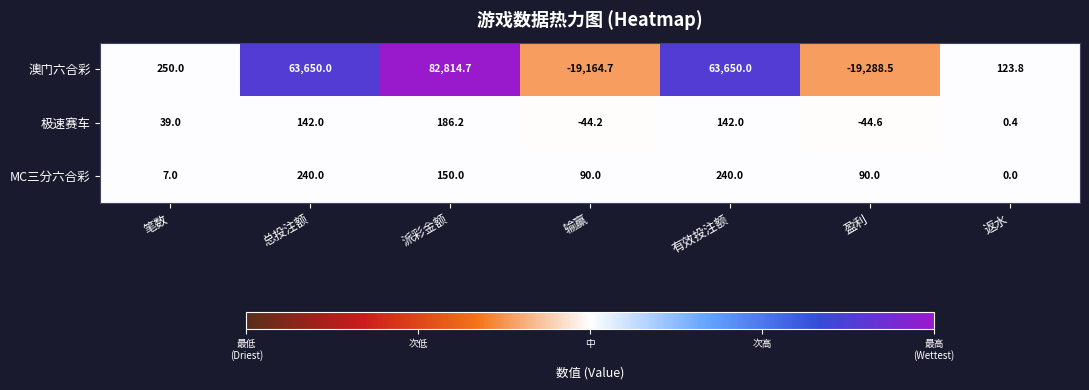

Is it true that 极速赛车 equals 0.4 at 返水?

True